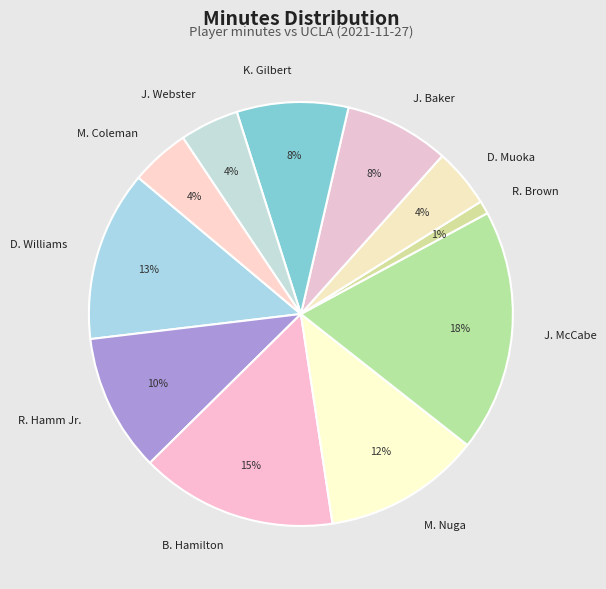

How many segments does this pie chart have?

11